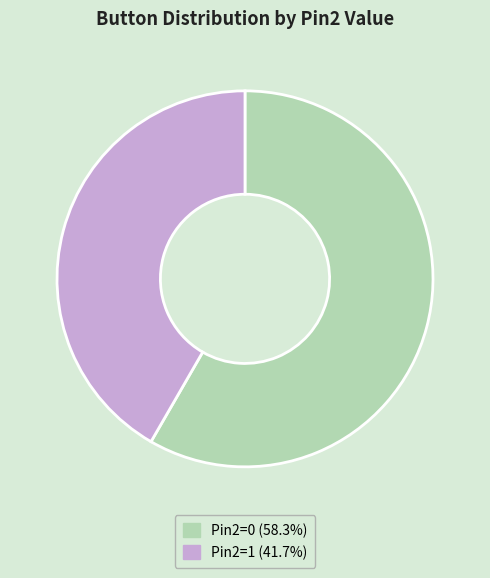

How many slices are in this pie chart?

2